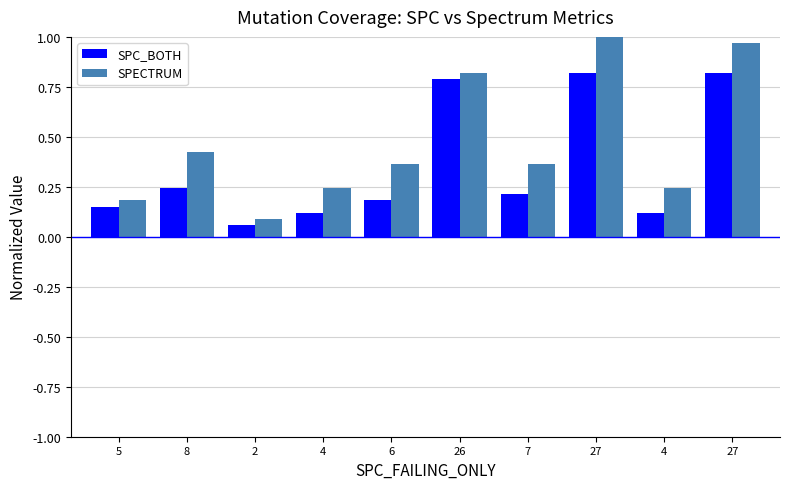

How many categories are shown in the chart?

10